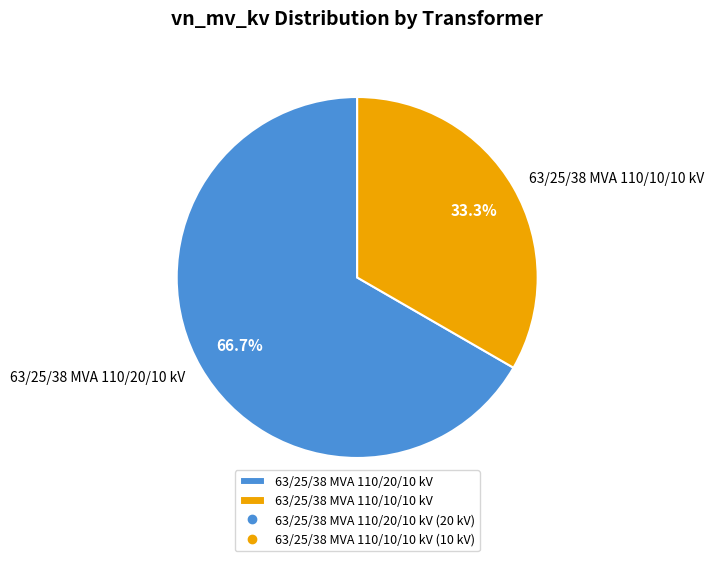

Which has a higher value, 63/25/38 MVA 110/10/10 kV or 63/25/38 MVA 110/20/10 kV?

63/25/38 MVA 110/20/10 kV